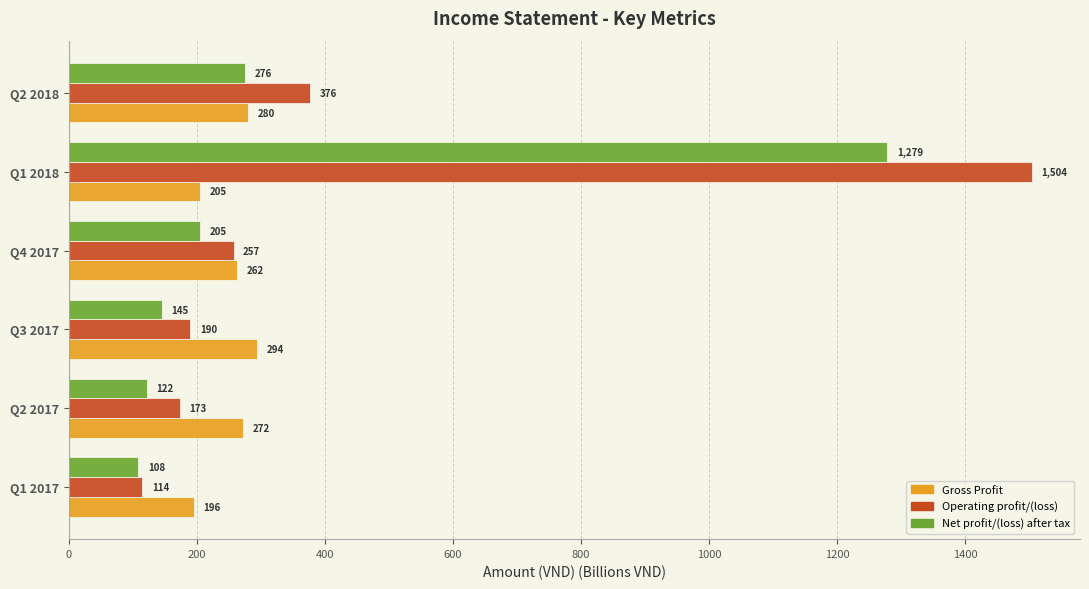

What is the difference between the highest and lowest values at Q2 2017?

150.0